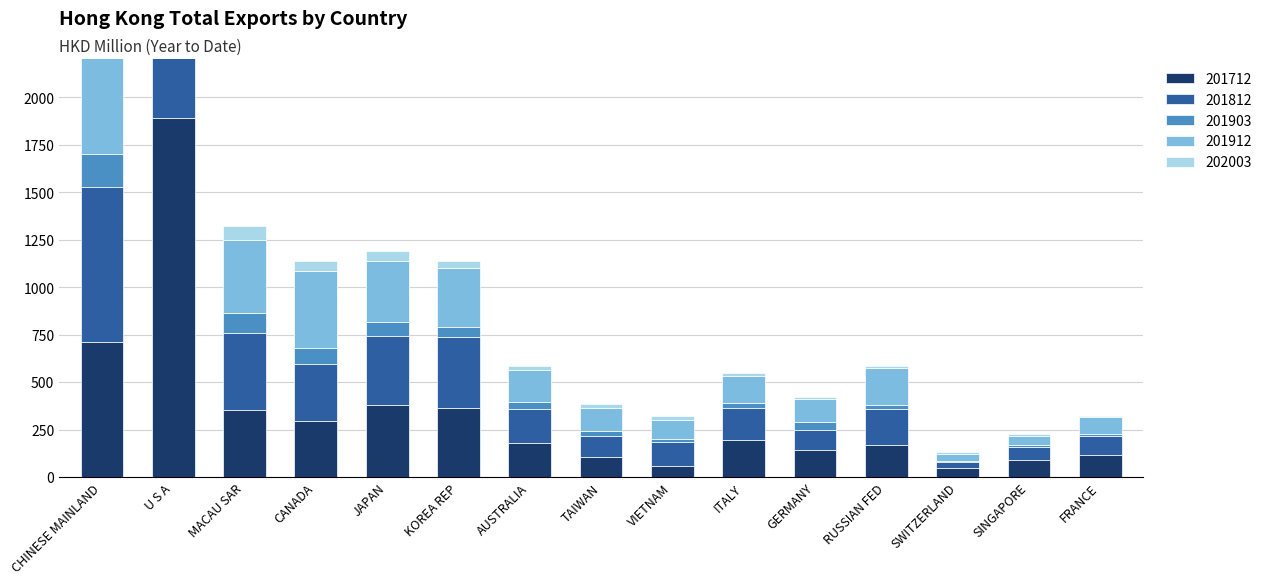

Rank the series by their maximum value, from lowest to highest.

202003, 201903, 201912, 201812, 201712